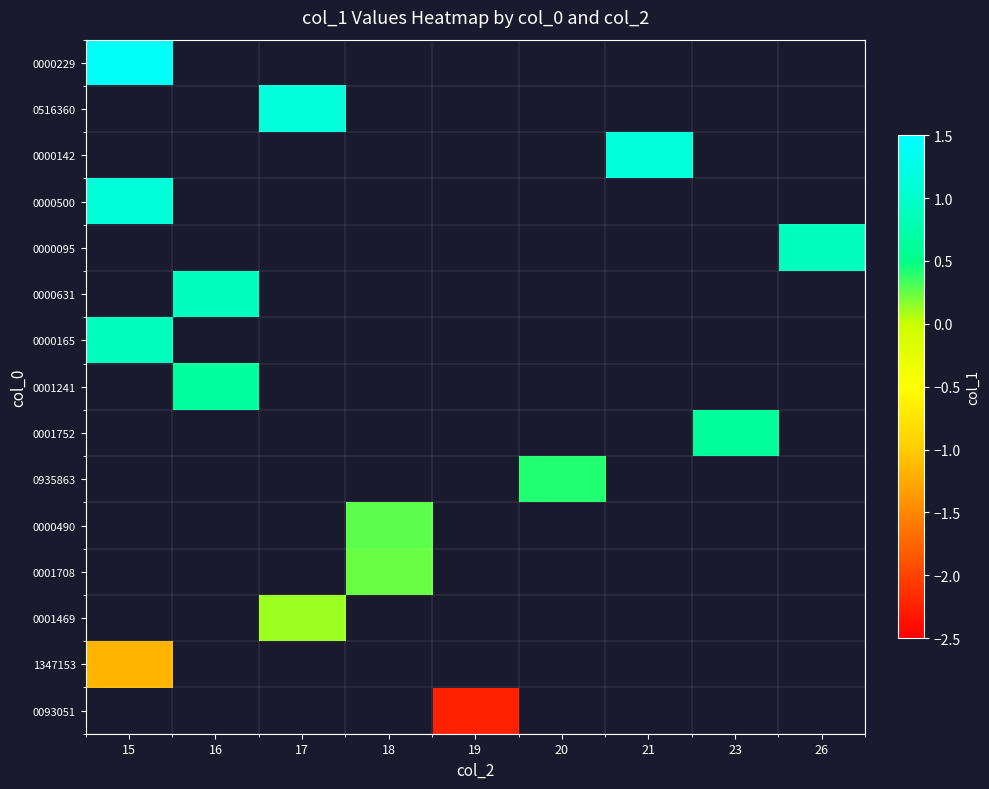

What is the minimum value shown in the chart?

-2.3